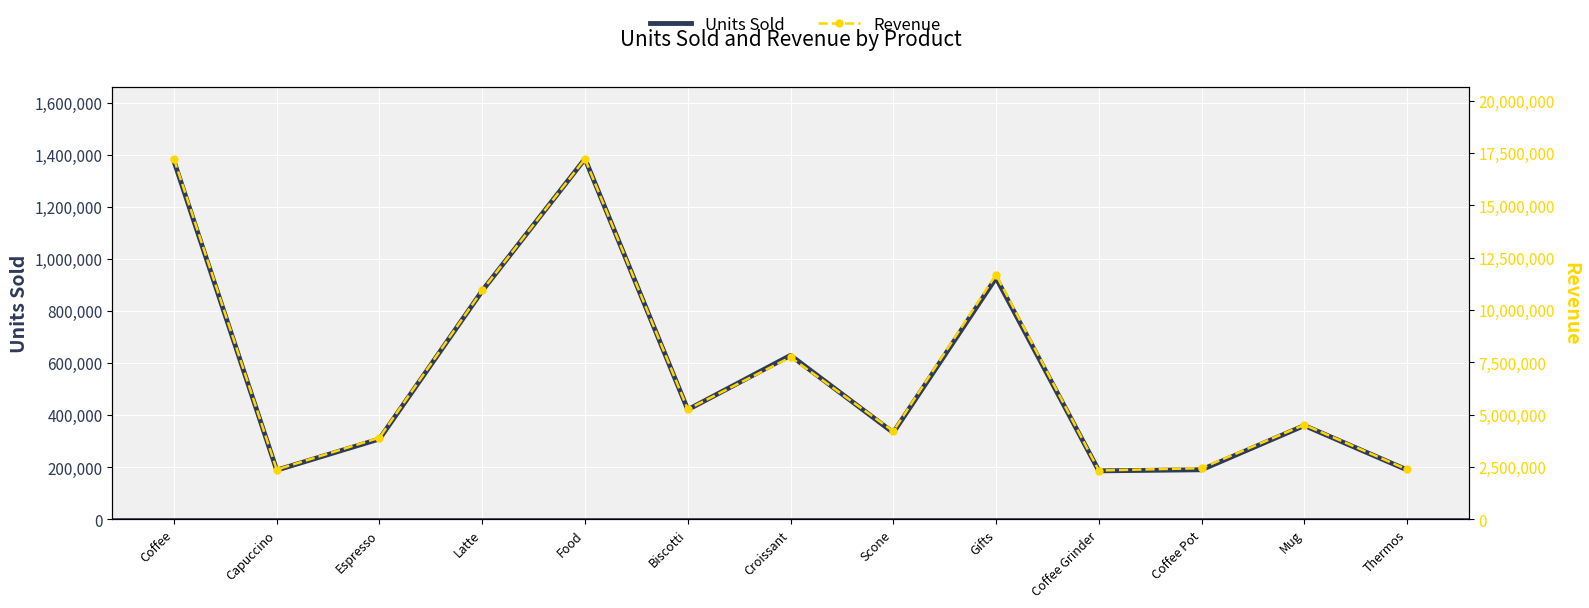

Which category has the lowest value in the Revenue series?

Coffee Grinder